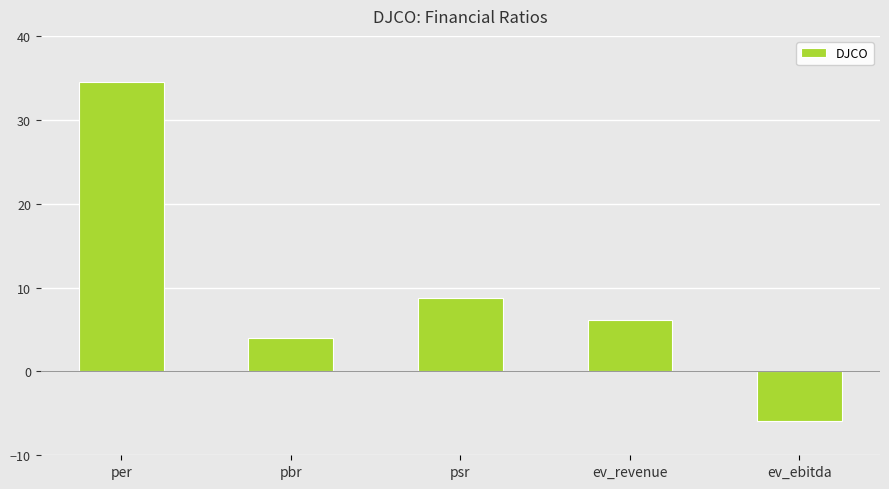

What value does the data have at pbr?

4.0